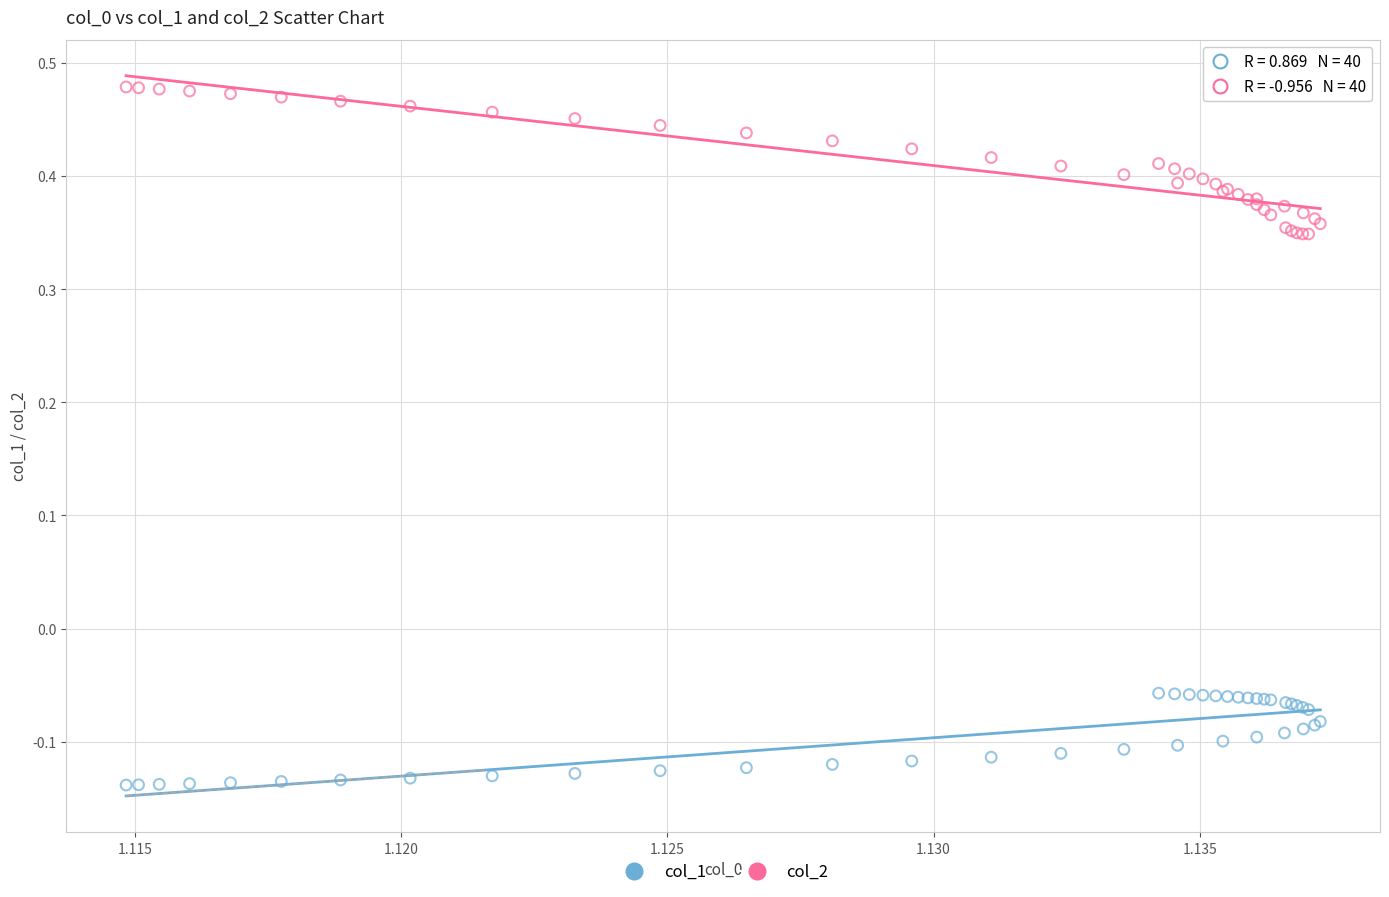

What are all the series names shown in the legend?

col_1, col_2